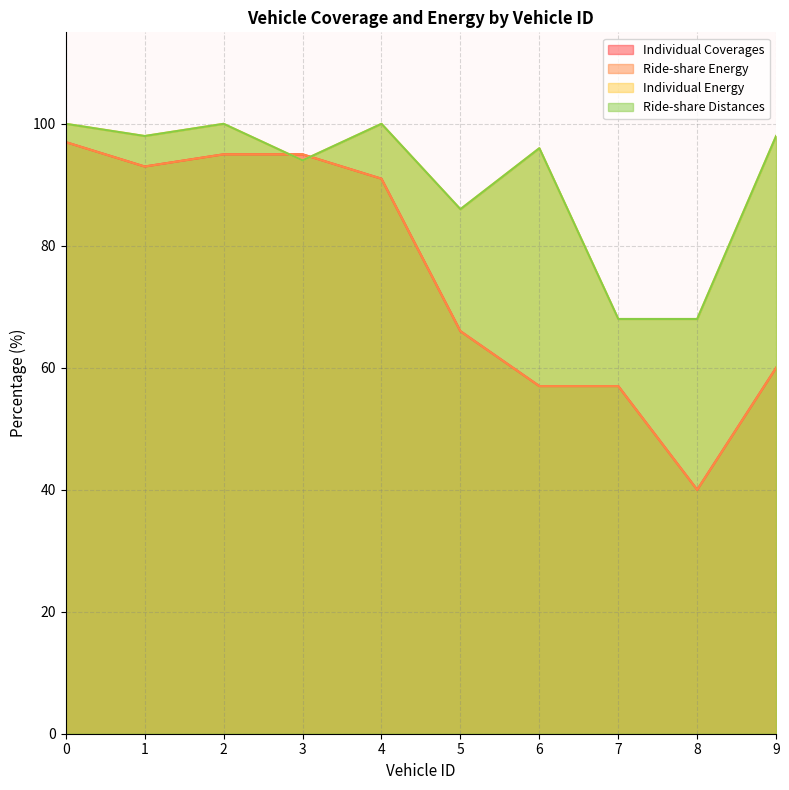

What is the difference between the second highest and second lowest values in the Individual Coverages series?

38